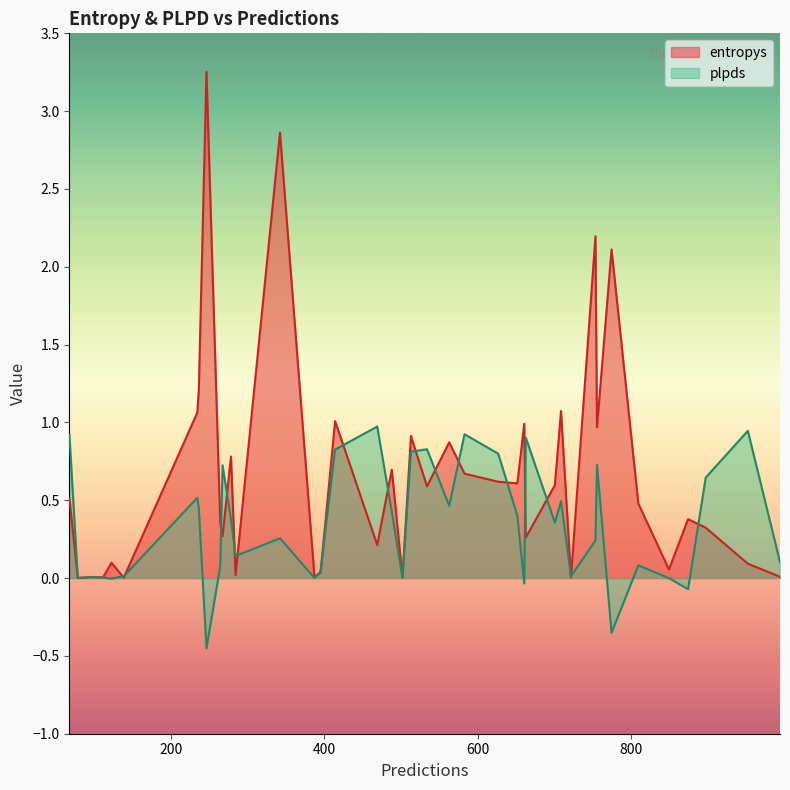

What is the difference between the plpds values at 387 and 563?

0.5